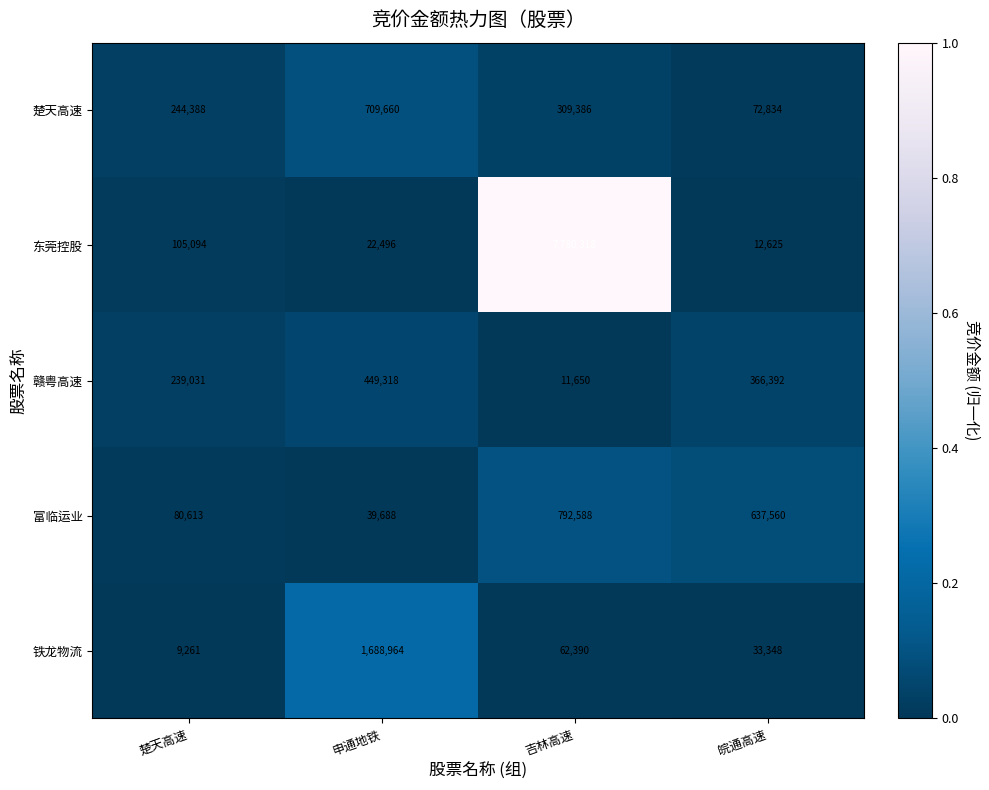

Rank the series by their maximum value, from highest to lowest.

东莞控股, 铁龙物流, 富临运业, 楚天高速, 赣粤高速